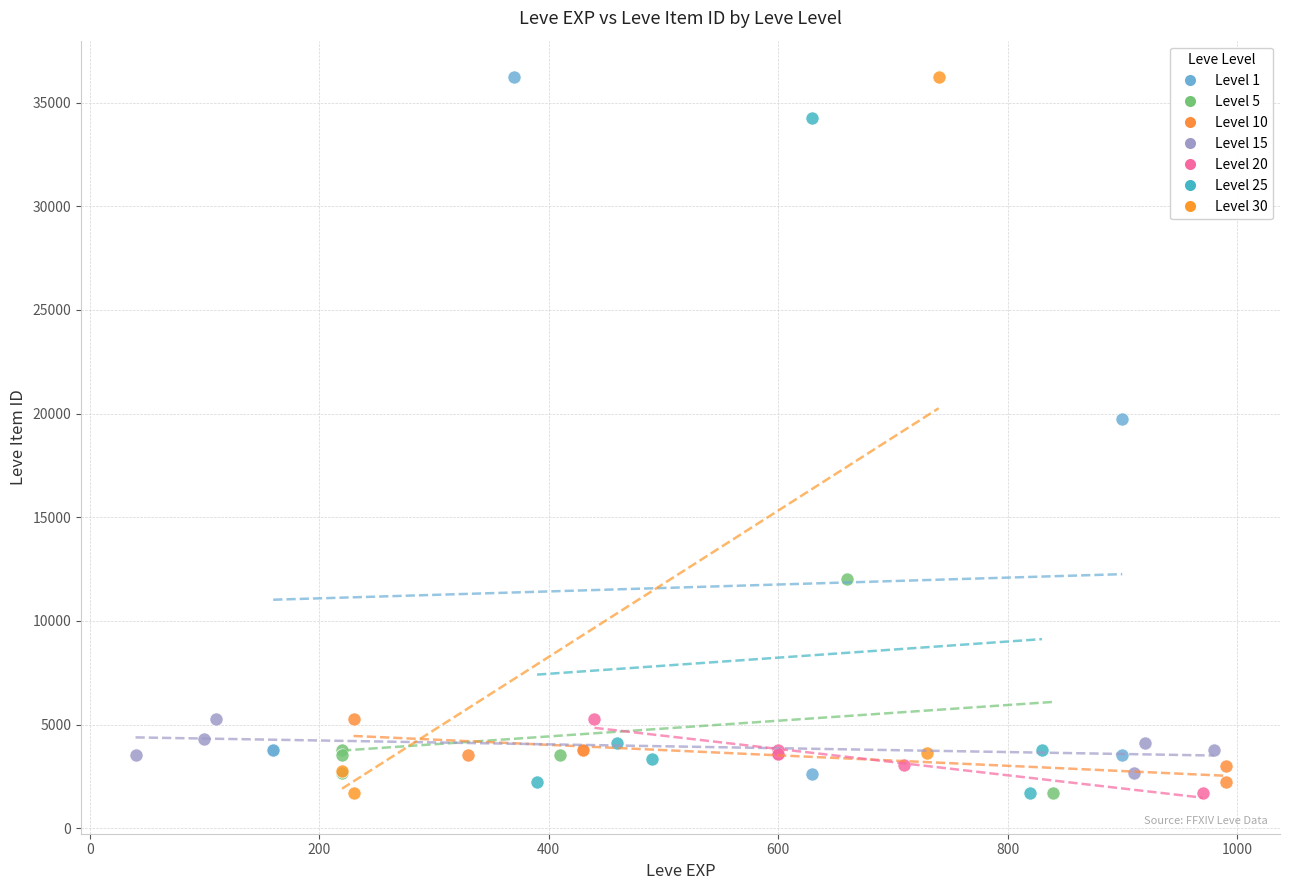

What are all the series names shown in the legend?

Level 1, Level 5, Level 10, Level 15, Level 20, Level 25, Level 30